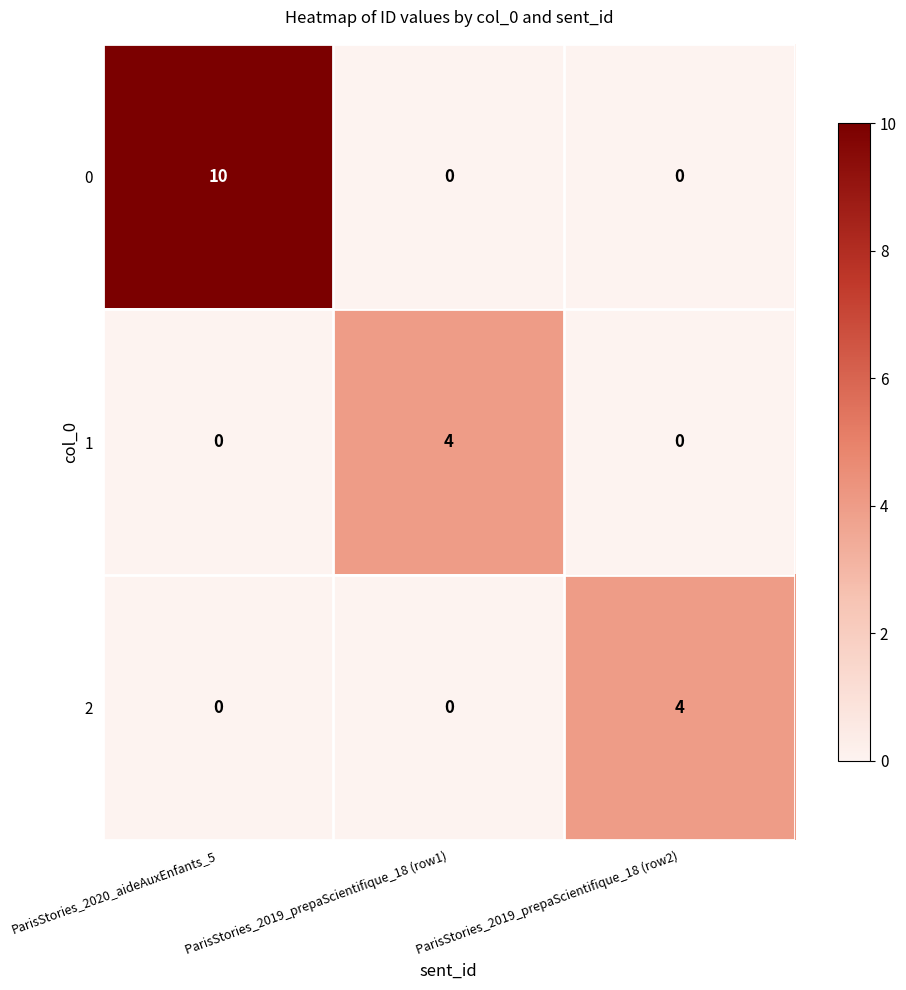

The 1 series shows 5 at ParisStories_2019_prepaScientifique_18 (row1). True or false?

False